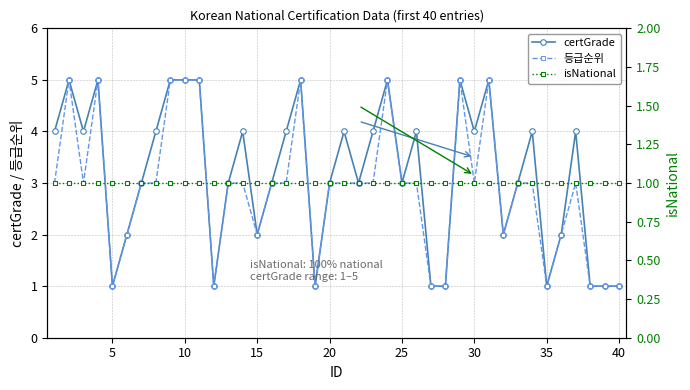

What is the maximum value shown in the chart?

5